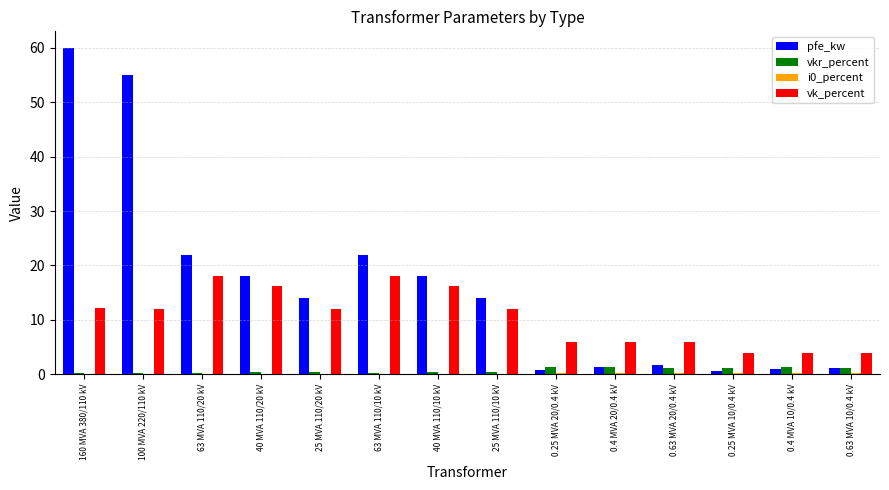

What is the difference between the vkr_percent values at 25 MVA 110/20 kV and 0.63 MVA 20/0.4 kV?

0.8